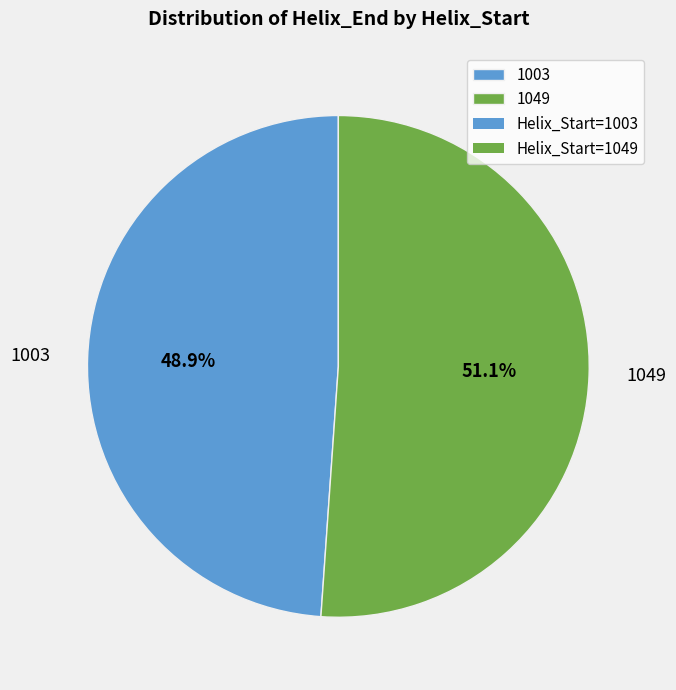

Which category has the smallest portion of the pie?

1003